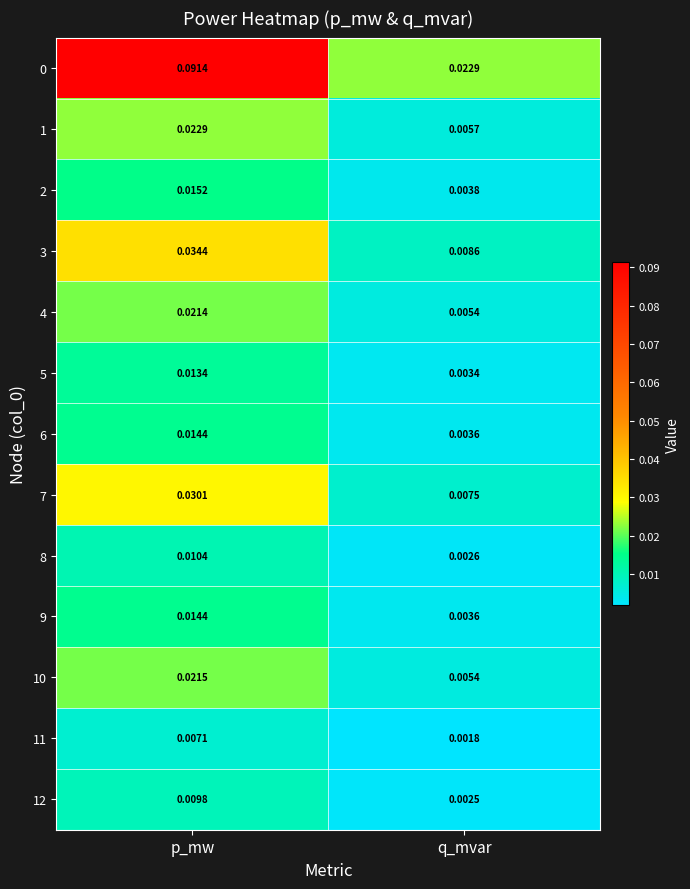

At which category is the sum across all series the highest?

p_mw